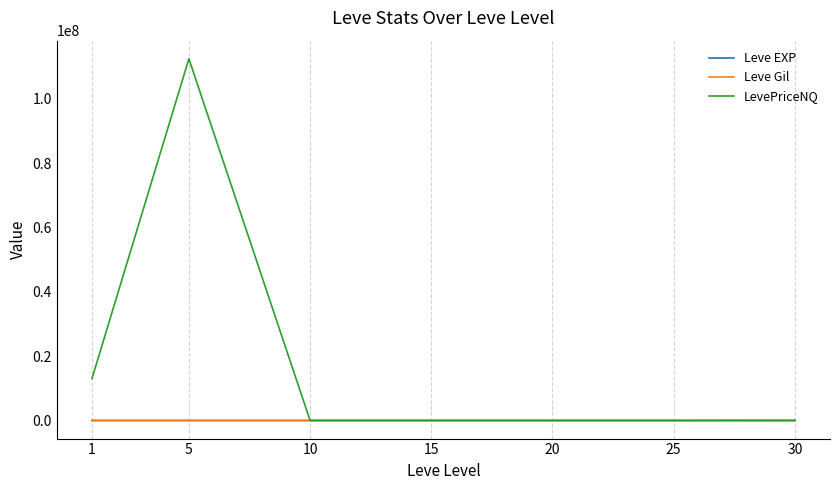

Which series has the largest range (max minus min)?

LevePriceNQ